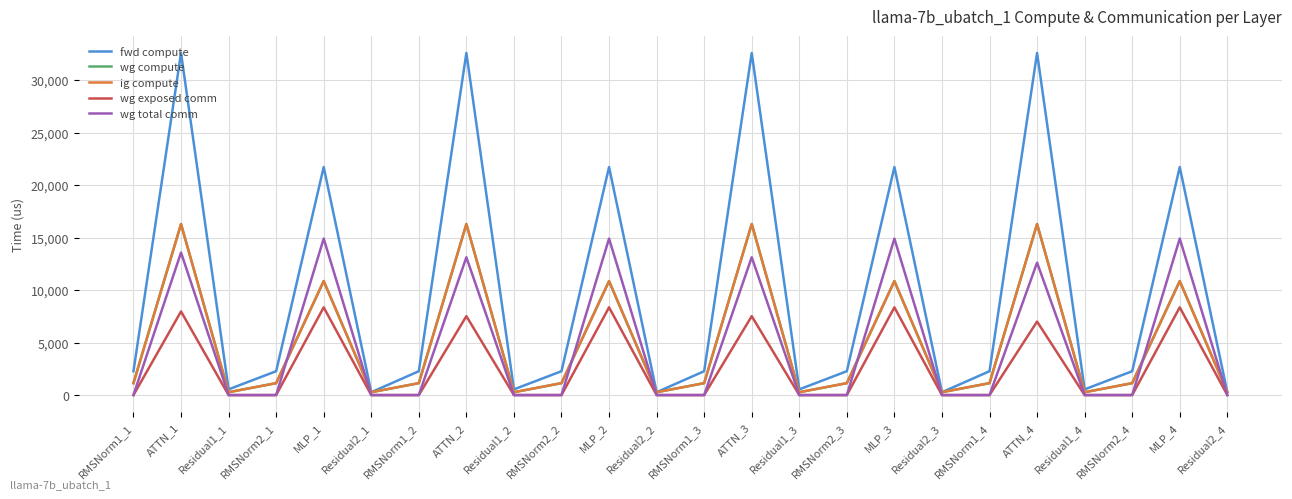

Where is the first local minimum for ig compute?

Residual1_1